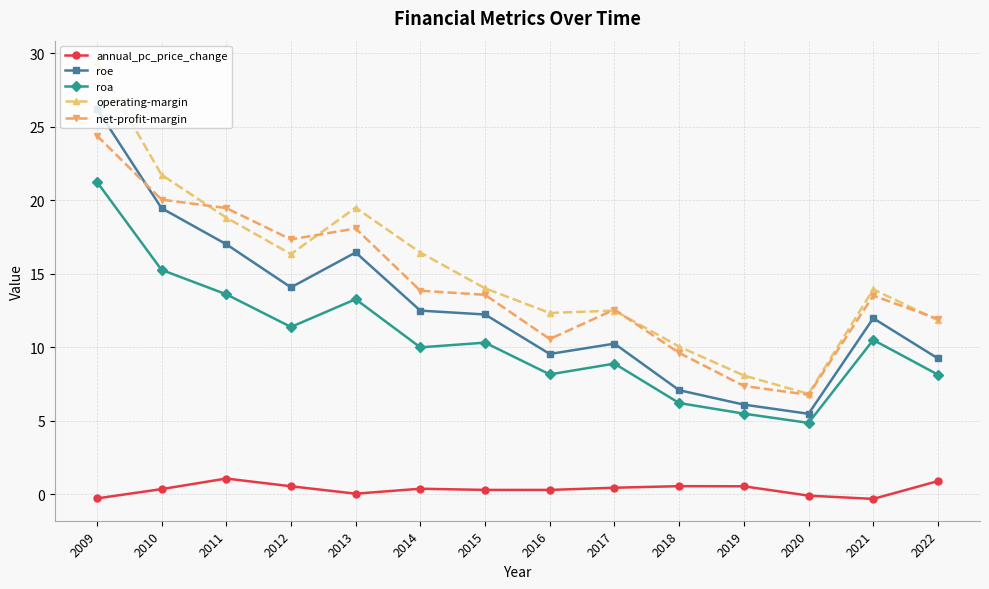

Where is the first local minimum for operating-margin?

2012